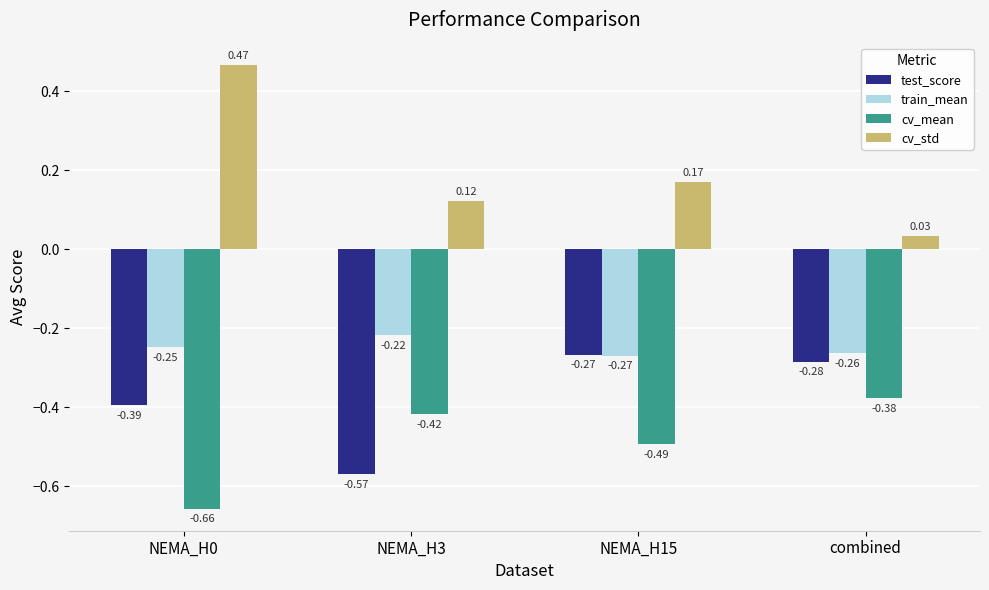

Count the number of categories in the chart.

4